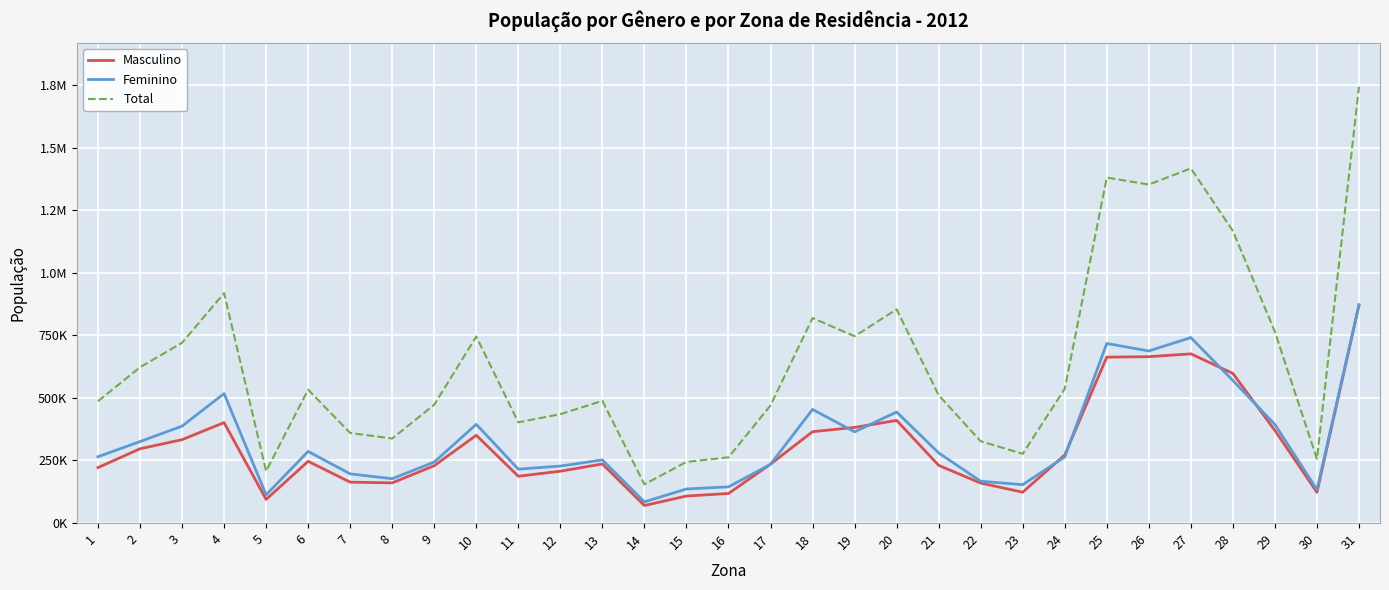

What are all the series names shown in the legend?

Masculino, Feminino, Total